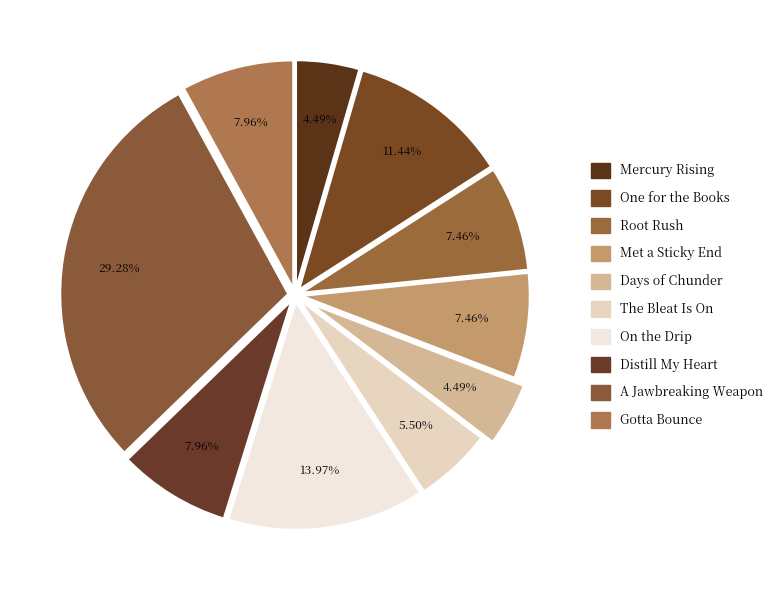

How many slices are in this pie chart?

10